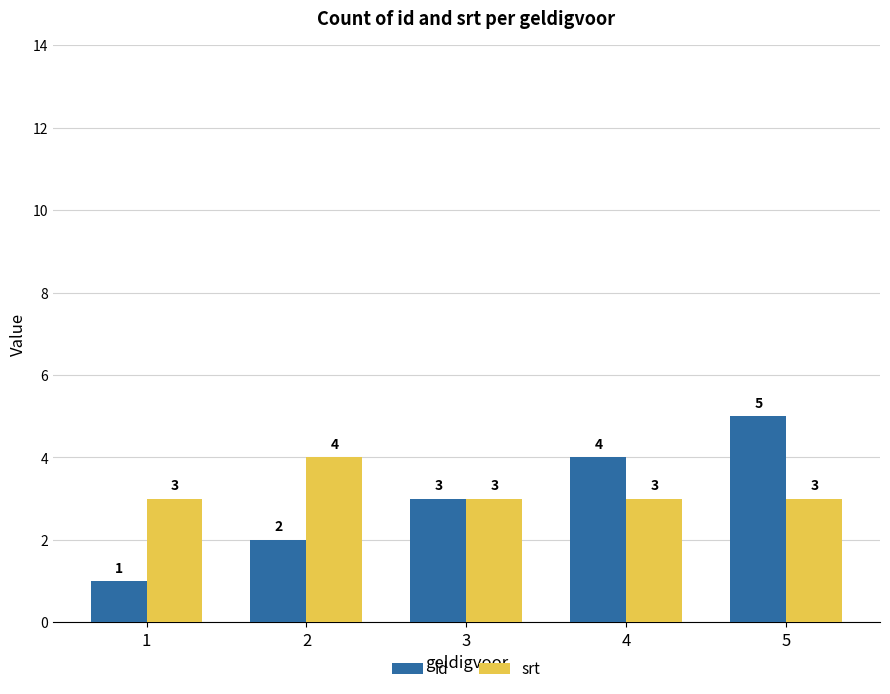

How many id values are between 2 and 4?

3